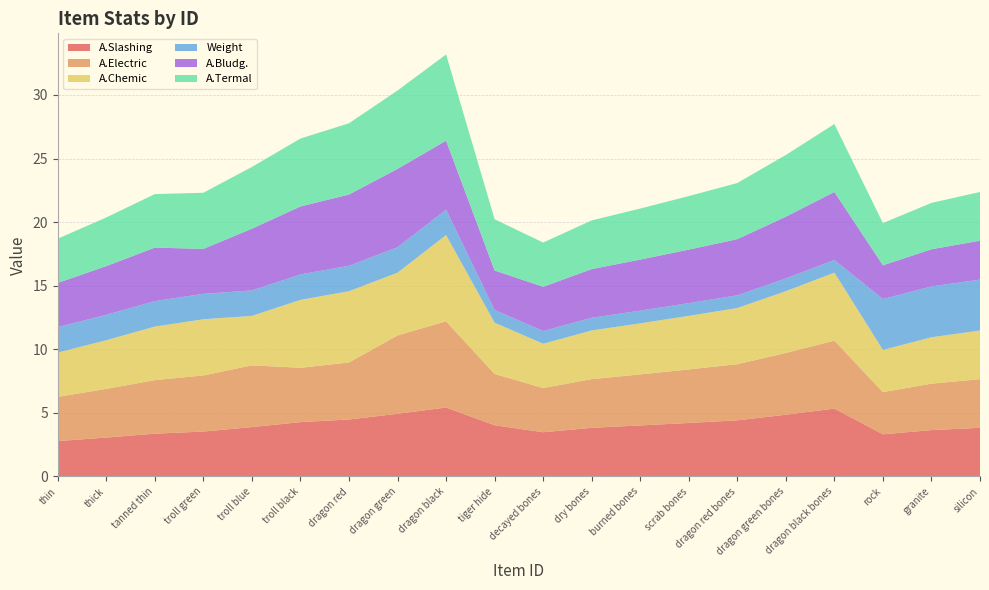

Reading left to right, what are all the values shown in this chart?

A.Slashing: thin=2.8	thick=3.1	tanned thin=3.4	troll green=3.5	troll blue=3.9	troll black=4.3	dragon red=4.5	dragon green=4.9	dragon black=5.4	tiger hide=4.0	decayed bones=3.5	dry bones=3.8	burned bones=4.0	scrab bones=4.2	dragon red bones=4.4	dragon green bones=4.9	dragon black bones=5.3	rock=3.3	granite=3.6	silicon=3.8
A.Electric: thin=3.5	thick=3.8	tanned thin=4.2	troll green=4.4	troll blue=4.9	troll black=4.3	dragon red=4.5	dragon green=6.2	dragon black=6.8	tiger hide=4.0	decayed bones=3.5	dry bones=3.8	burned bones=4.0	scrab bones=4.2	dragon red bones=4.4	dragon green bones=4.9	dragon black bones=5.3	rock=3.3	granite=3.6	silicon=3.8
A.Chemic: thin=3.5	thick=3.8	tanned thin=4.2	troll green=4.4	troll blue=3.9	troll black=5.3	dragon red=5.6	dragon green=4.9	dragon black=6.8	tiger hide=4.0	decayed bones=3.5	dry bones=3.8	burned bones=4.0	scrab bones=4.2	dragon red bones=4.4	dragon green bones=4.9	dragon black bones=5.3	rock=3.3	granite=3.6	silicon=3.8
Weight: thin=2.0	thick=2.0	tanned thin=2.0	troll green=2.0	troll blue=2.0	troll black=2.0	dragon red=2.0	dragon green=2.0	dragon black=2.0	tiger hide=1.0	decayed bones=1.0	dry bones=1.0	burned bones=1.0	scrab bones=1.0	dragon red bones=1.0	dragon green bones=1.0	dragon black bones=1.0	rock=4.0	granite=4.0	silicon=4.0
A.Bludg.: thin=3.5	thick=3.8	tanned thin=4.2	troll green=3.5	troll blue=4.9	troll black=5.3	dragon red=5.6	dragon green=6.2	dragon black=5.4	tiger hide=3.1	decayed bones=3.5	dry bones=3.8	burned bones=4.0	scrab bones=4.2	dragon red bones=4.4	dragon green bones=4.9	dragon black bones=5.3	rock=2.7	granite=2.9	silicon=3.1
A.Termal: thin=3.5	thick=3.8	tanned thin=4.2	troll green=4.4	troll blue=4.9	troll black=5.3	dragon red=5.6	dragon green=6.2	dragon black=6.8	tiger hide=4.0	decayed bones=3.5	dry bones=3.8	burned bones=4.0	scrab bones=4.2	dragon red bones=4.4	dragon green bones=4.9	dragon black bones=5.3	rock=3.3	granite=3.6	silicon=3.8